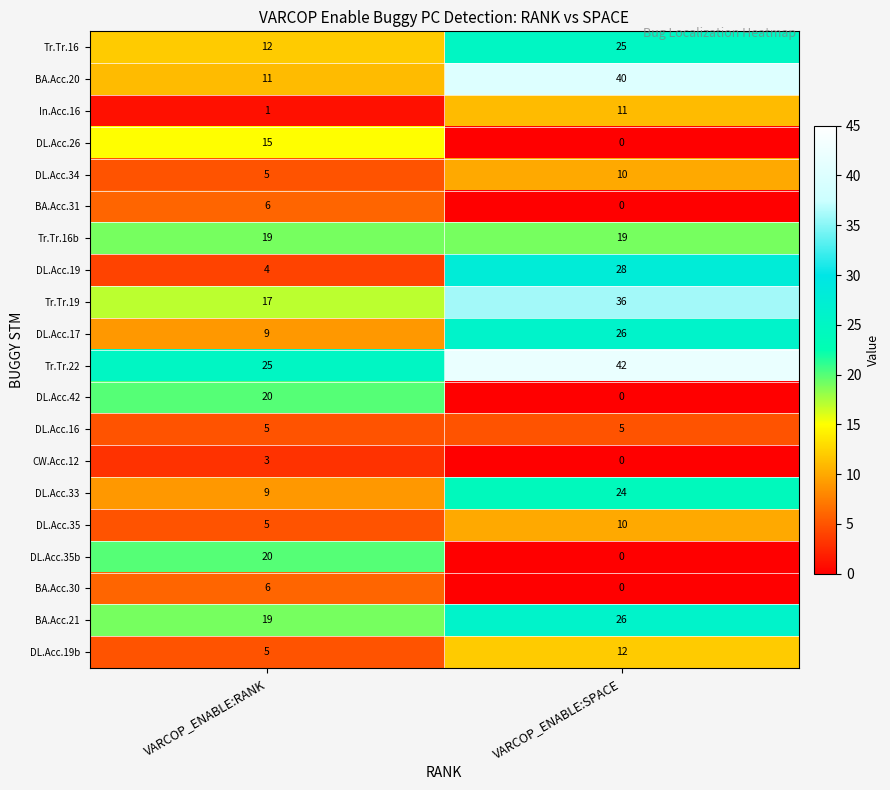

What is the total value across all series at VARCOP_ENABLE:SPACE?

314